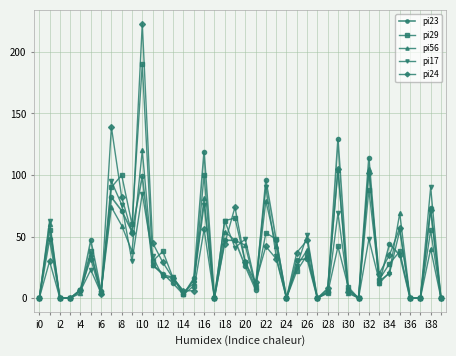

What is the greatest value displayed?

223